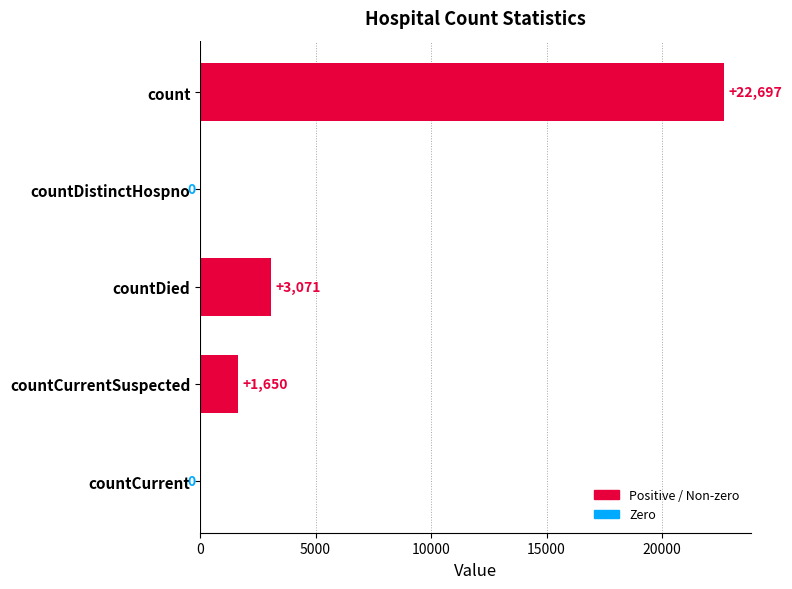

Reading top to bottom, transcribe all the data shown in this chart.

count=22697	countDistinctHospno=0	countDied=3071	countCurrentSuspected=1650	countCurrent=0